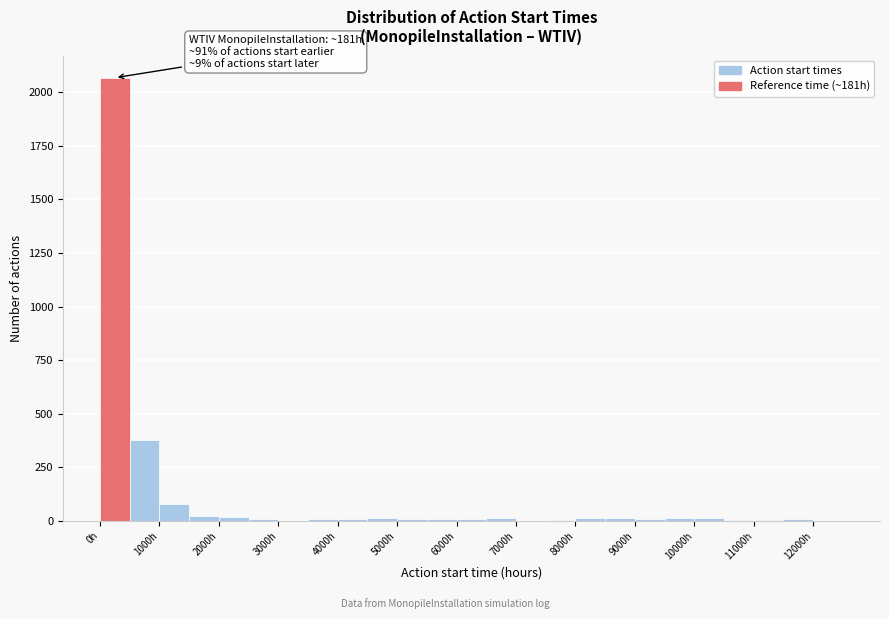

Over which range of the x-axis is the bar tallest?

0 to 500